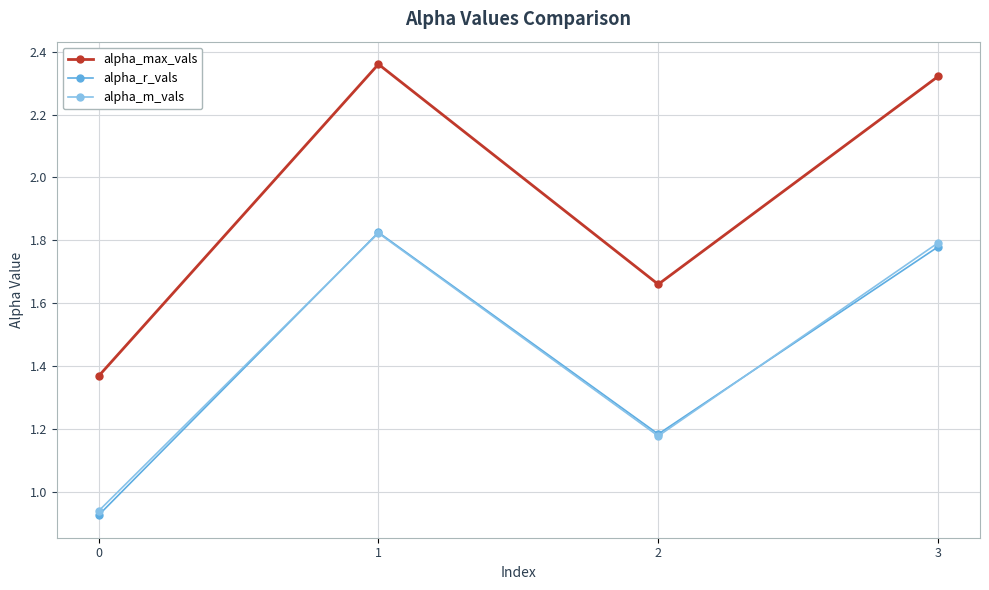

Does the chart display data point markers on the line(s)?

Yes